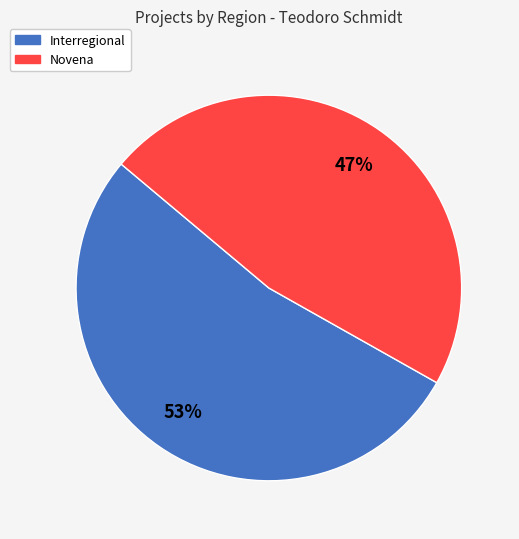

Is there any slice that represents more than half of the pie?

Yes